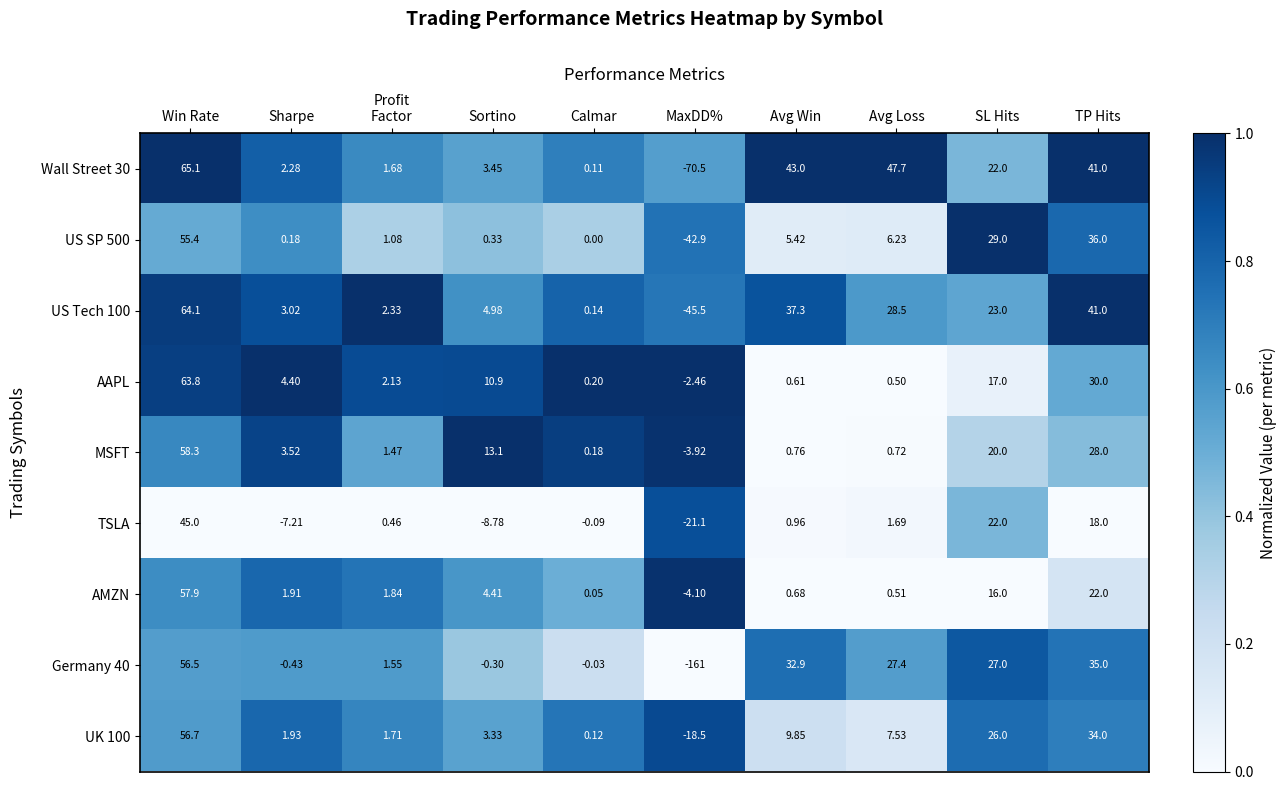

At which category is the sum across all series the highest?

Win Rate